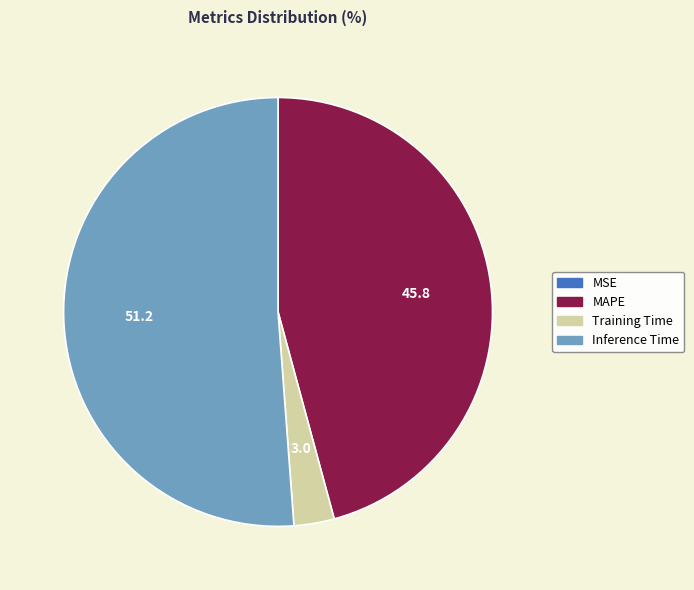

Do Training Time and Inference Time together represent more than half of the pie?

Yes